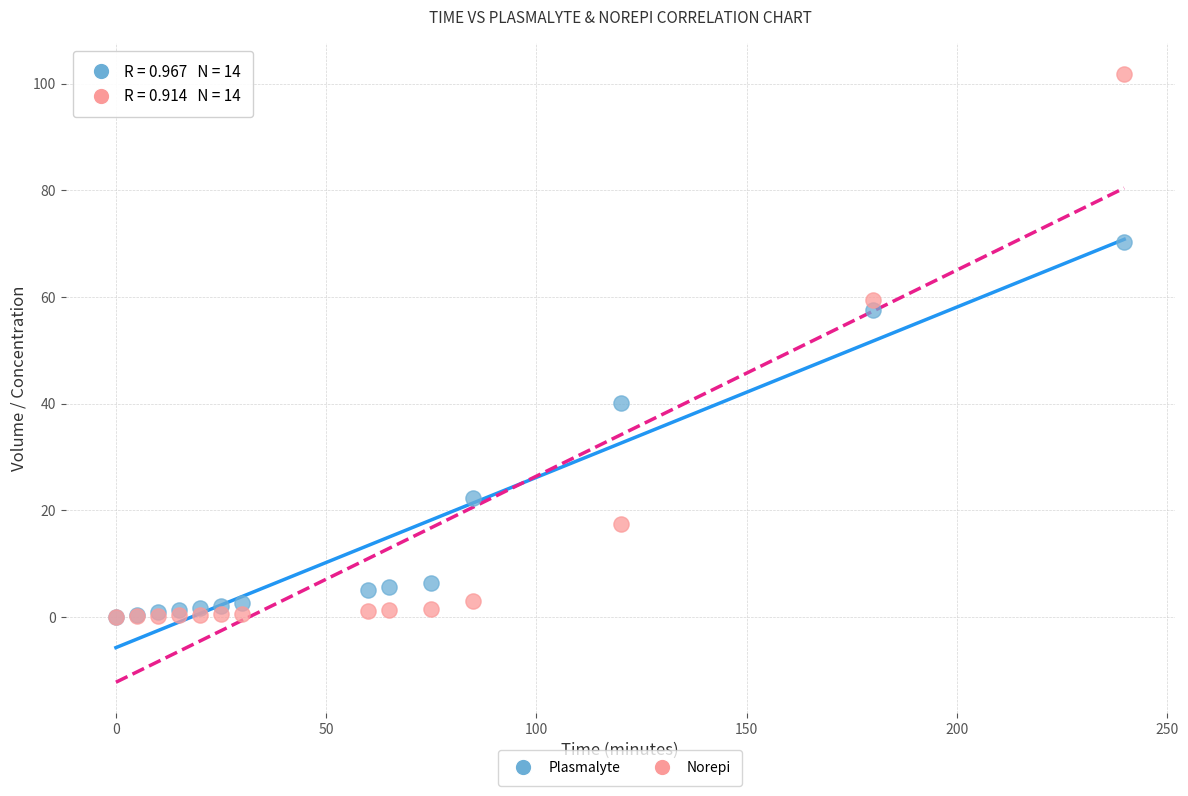

Which series has the widest spread of Y values?

Norepi